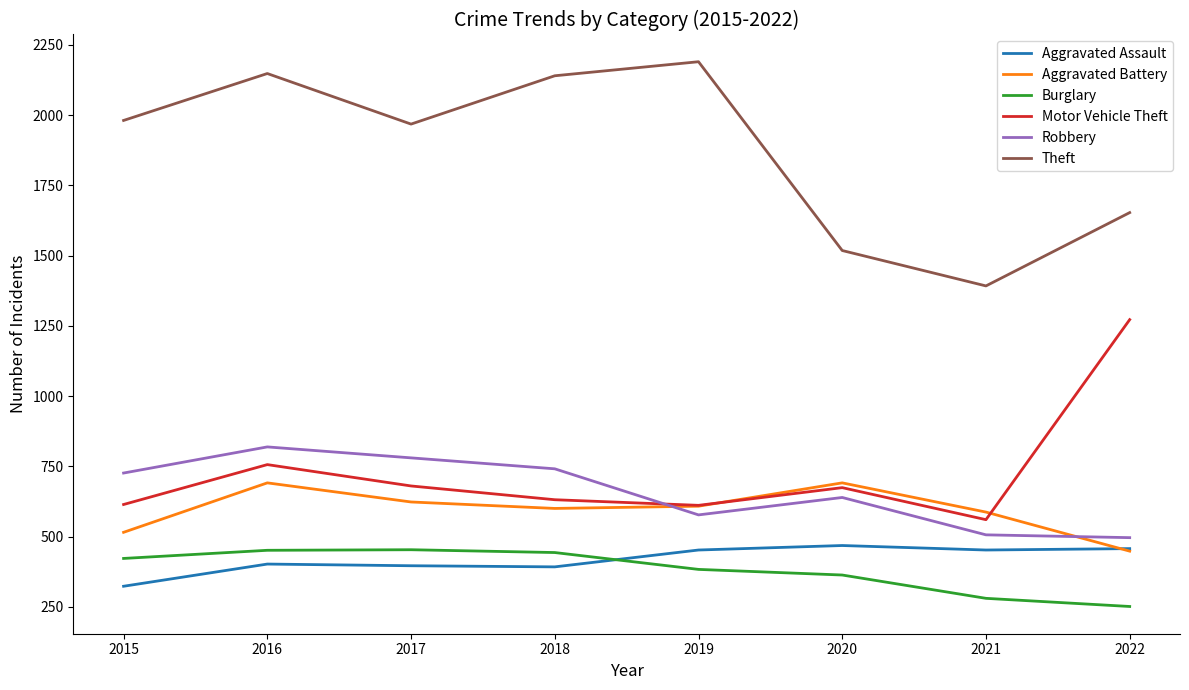

True or false: Aggravated Battery and Burglary cross at least once.

False